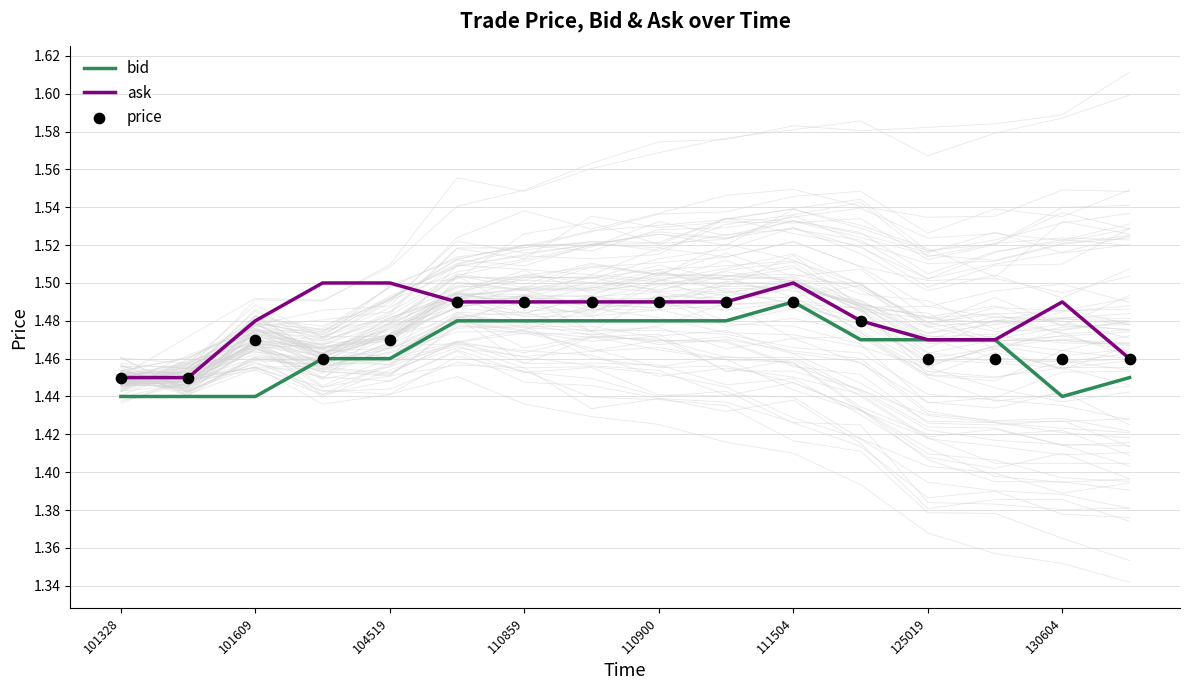

The value of ask at 125019 is 2.5. True or false?

False